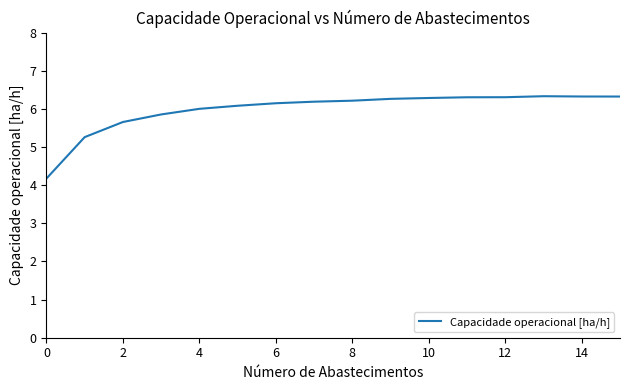

What is the difference between the maximum and minimum values?

2.2